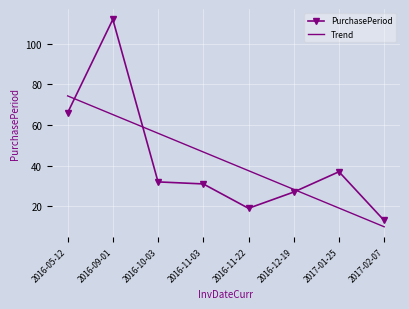

Which series changed the most between 2016-05-12 and 2016-11-03?

PurchasePeriod